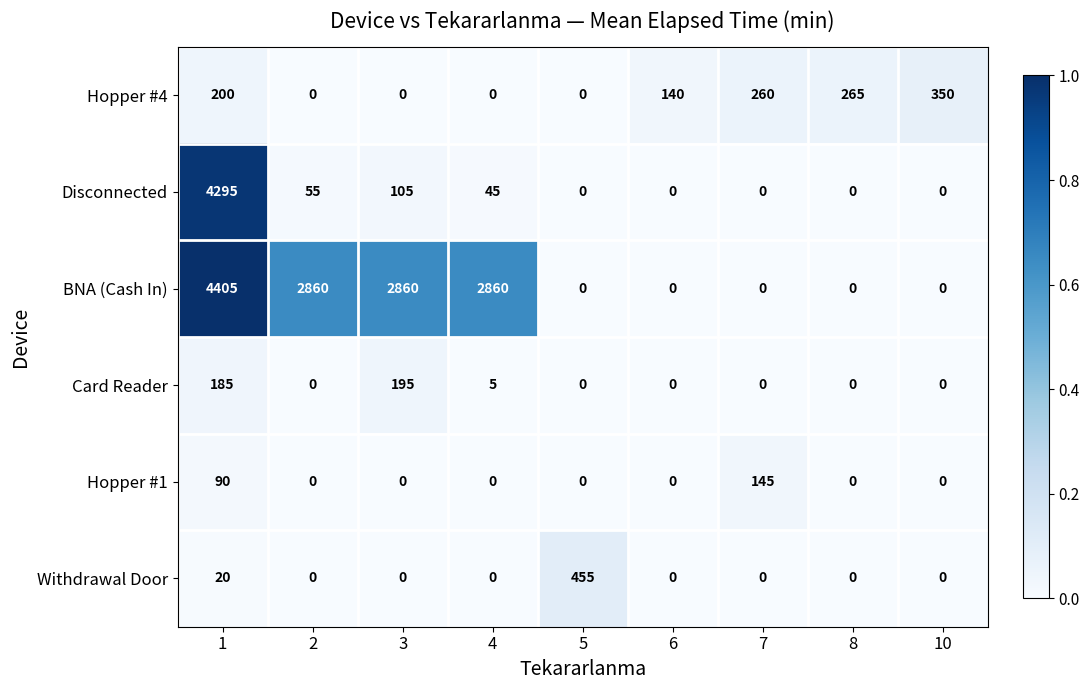

Rank the series by their maximum value, from highest to lowest.

BNA (Cash In), Disconnected, Withdrawal Door, Hopper #4, Card Reader, Hopper #1